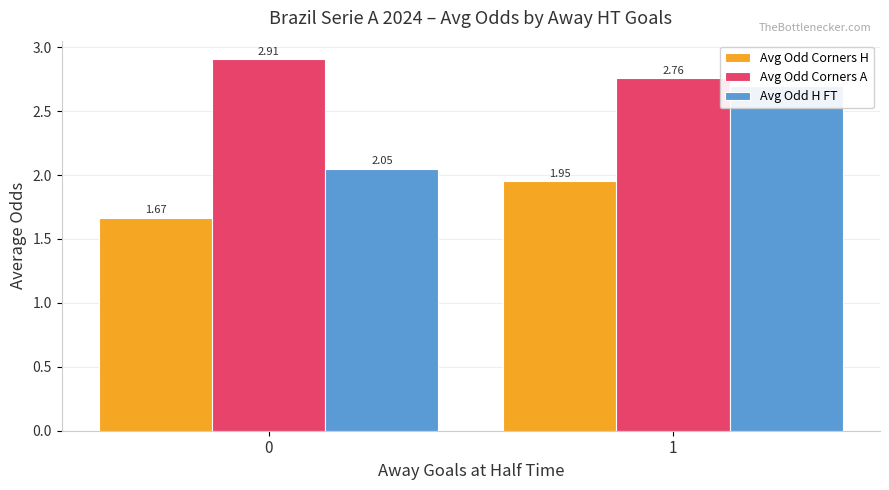

What is the lowest value of the Avg Odd Corners H series?

1.7